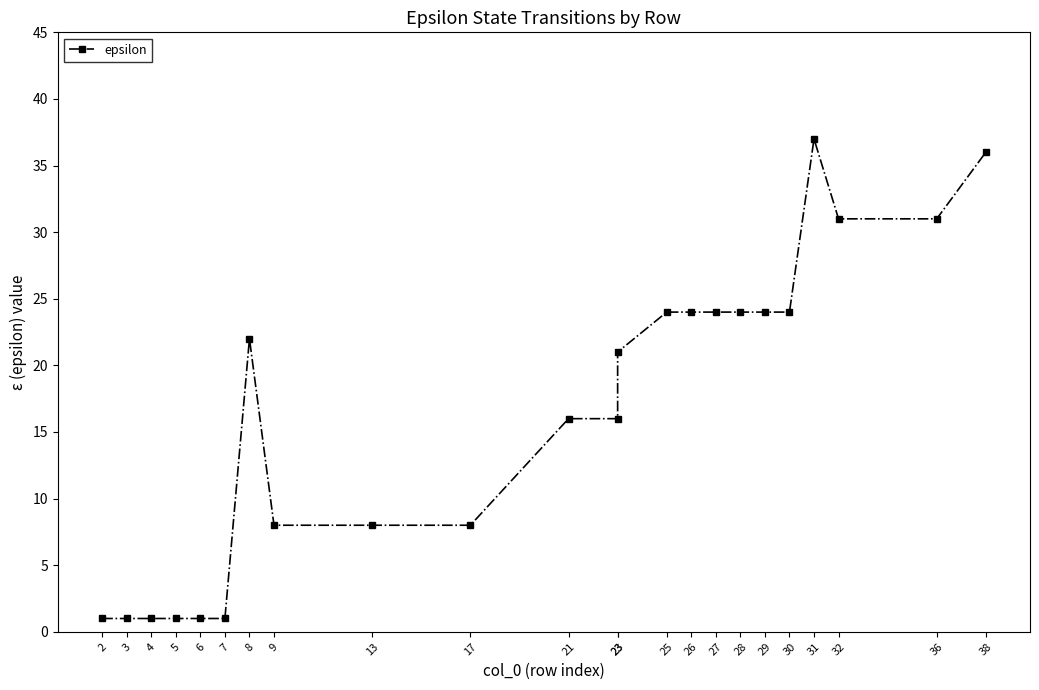

What is the sum of all values?

384